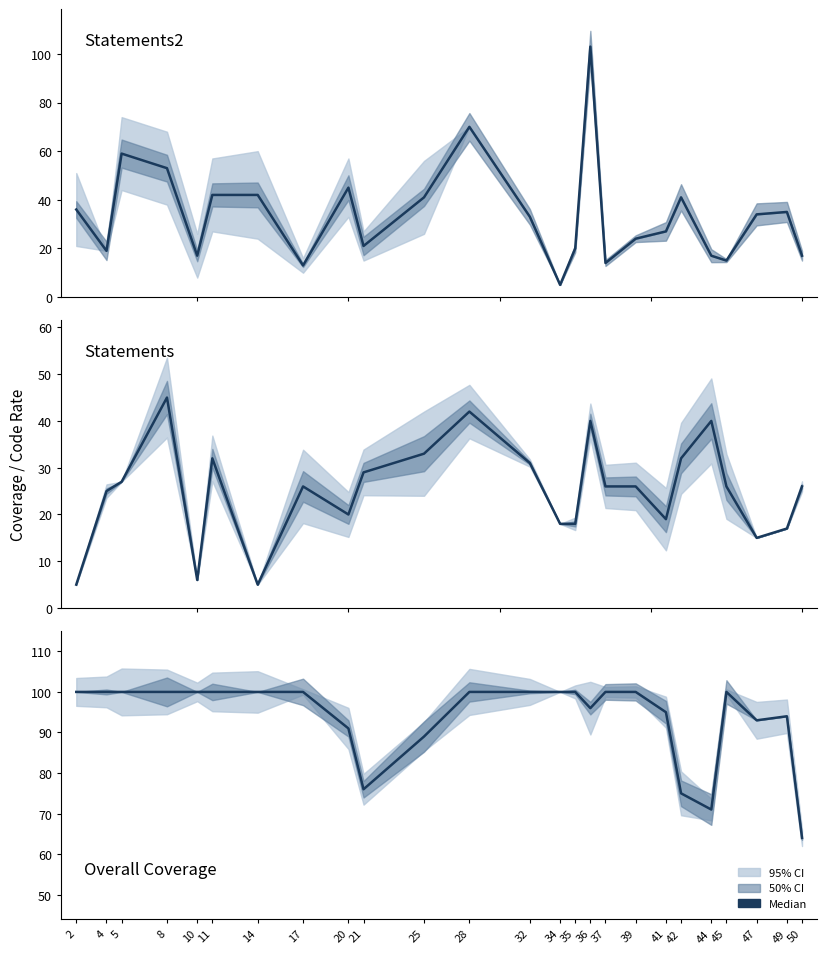

At which category is the sum across all series the highest?

36